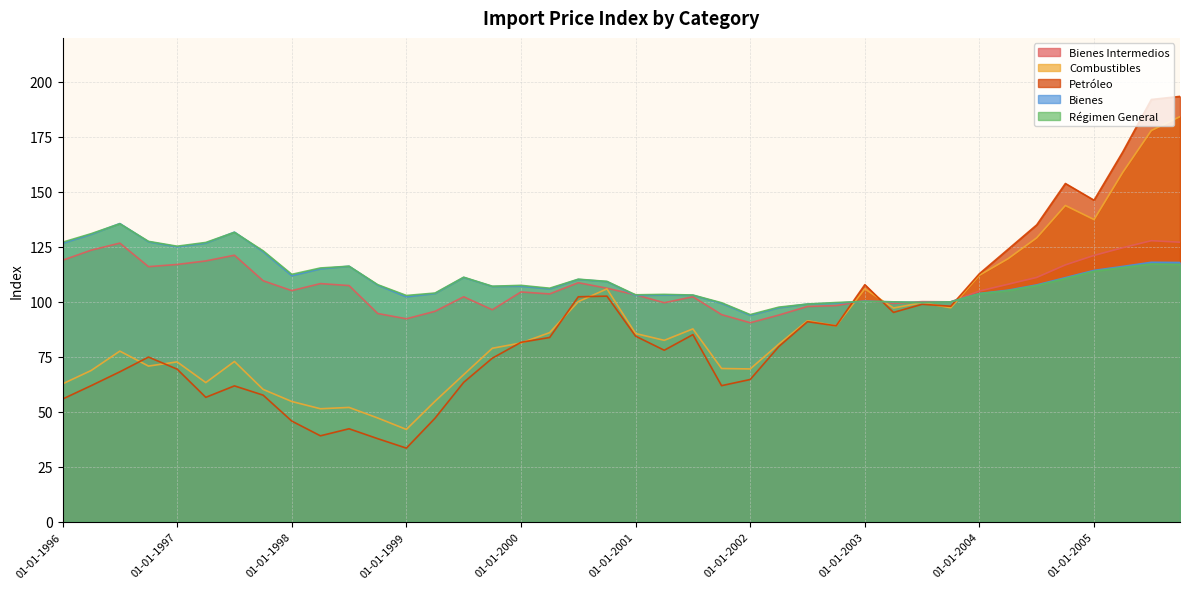

What is the difference between the highest and lowest values at 01-04-1998?

76.3